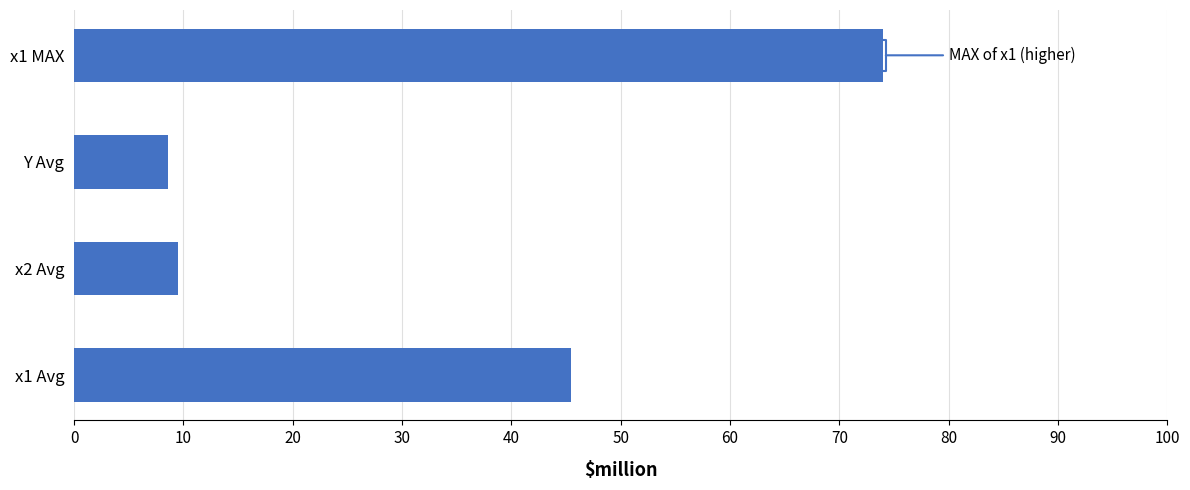

What is the average value?

34.4